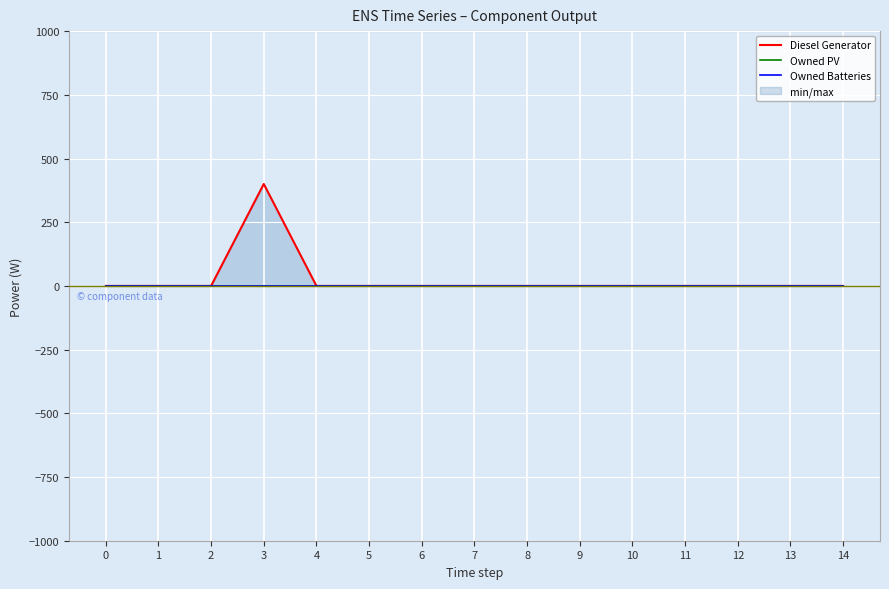

Which series has the widest spread of values?

Diesel Generator